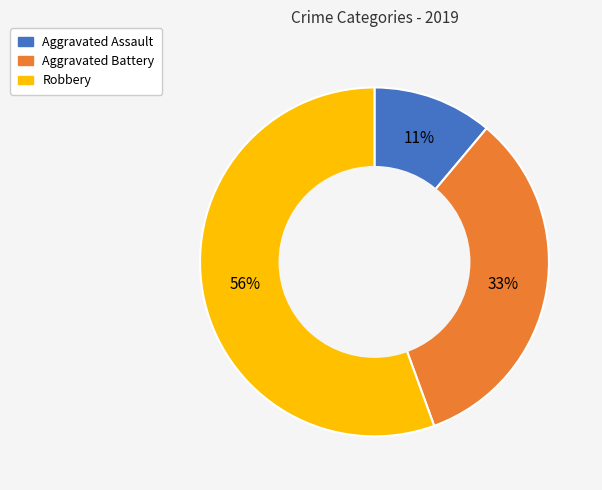

Which has a higher value, Robbery or Aggravated Assault?

Robbery